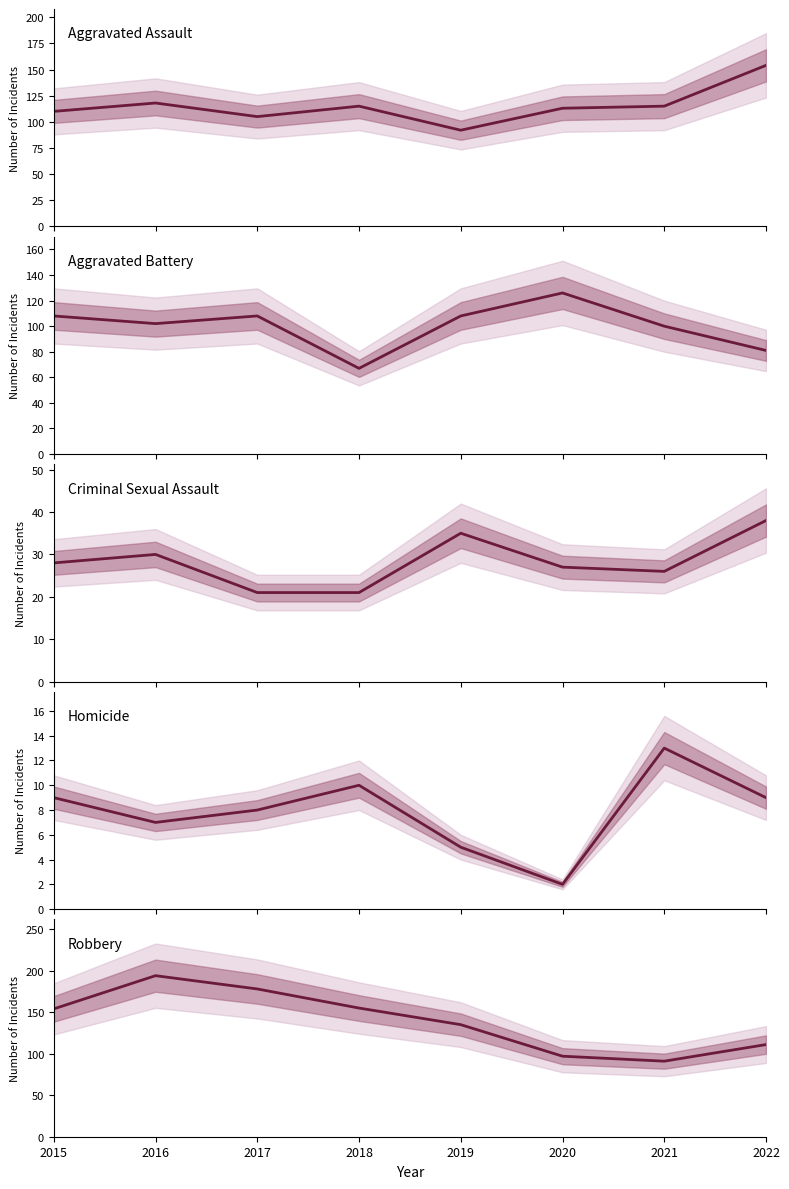

At which label does Homicide reach its peak?

2021